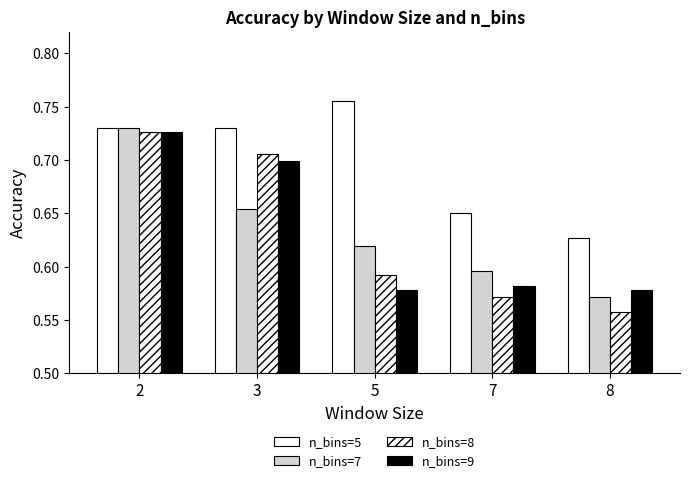

What is the value of the n_bins=8 bar at the 4th from the left?

0.6